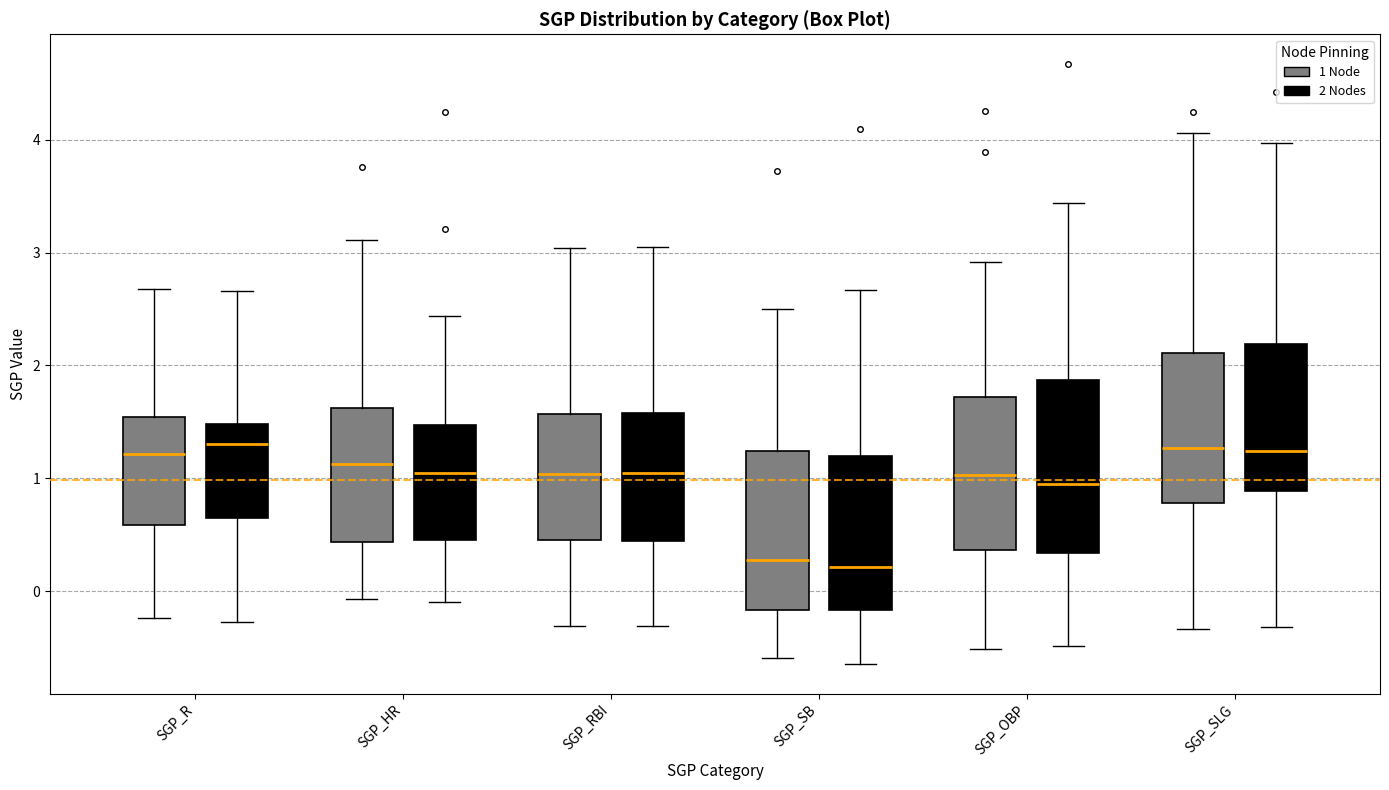

Reading left to right, transcribe this box plot: for each box, give where its median line is, the range the box spans, and where its two whiskers end, as read against the y-axis. The values are not printed on the chart, so give them approximately, as read against the axis.

SGP_R (1 Node): median 1.2, box 0.6 to 1.5, whiskers -0.2 to 2.7
SGP_R (2 Nodes): median 1.3, box 0.6 to 1.5, whiskers -0.3 to 2.7
SGP_HR (1 Node): median 1.1, box 0.4 to 1.6, whiskers -0.1 to 3.1
SGP_HR (2 Nodes): median 1.1, box 0.5 to 1.5, whiskers -0.1 to 2.4
SGP_RBI (1 Node): median 1.0, box 0.5 to 1.6, whiskers -0.3 to 3.0
SGP_RBI (2 Nodes): median 1.1, box 0.4 to 1.6, whiskers -0.3 to 3.0
SGP_SB (1 Node): median 0.3, box -0.2 to 1.2, whiskers -0.6 to 2.5
SGP_SB (2 Nodes): median 0.2, box -0.2 to 1.2, whiskers -0.6 to 2.7
SGP_OBP (1 Node): median 1.0, box 0.4 to 1.7, whiskers -0.5 to 2.9
SGP_OBP (2 Nodes): median 0.9, box 0.3 to 1.9, whiskers -0.5 to 3.4
SGP_SLG (1 Node): median 1.3, box 0.8 to 2.1, whiskers -0.3 to 4.1
SGP_SLG (2 Nodes): median 1.2, box 0.9 to 2.2, whiskers -0.3 to 4.0